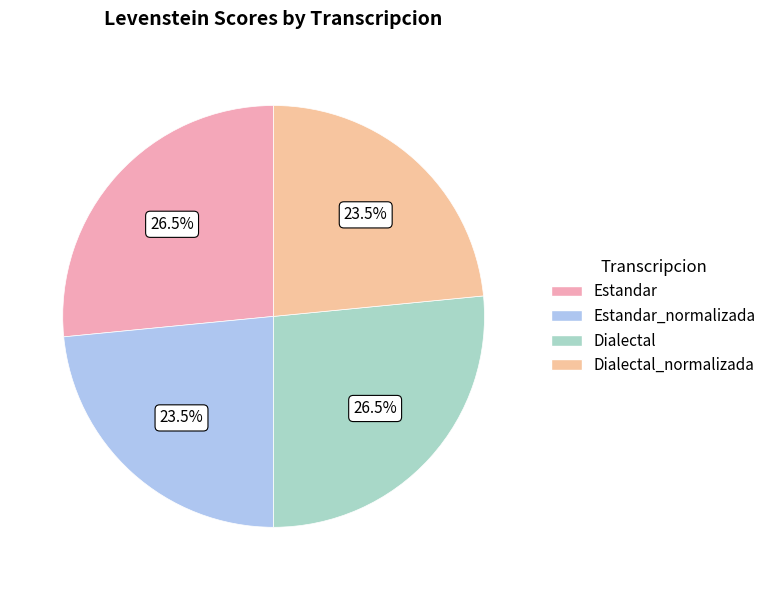

How many slices are in this pie chart?

4